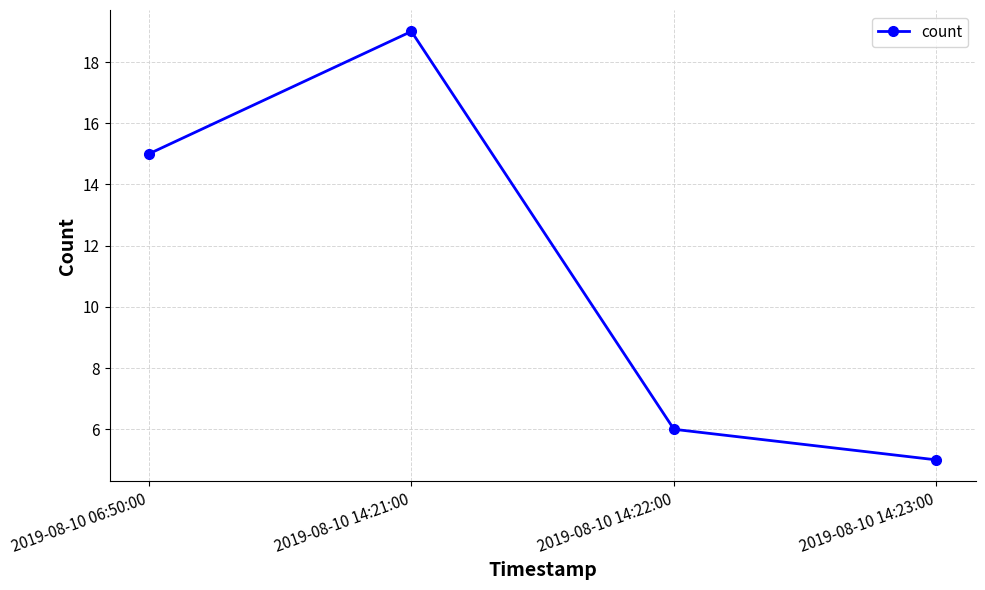

Count the number of data series in this chart.

1